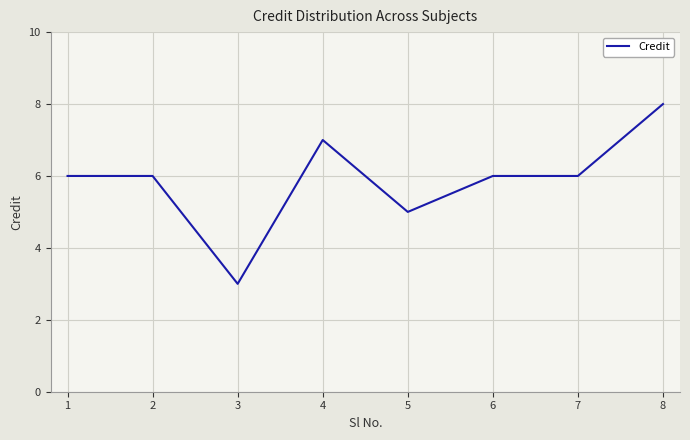

What is the difference between the second highest and minimum values?

4